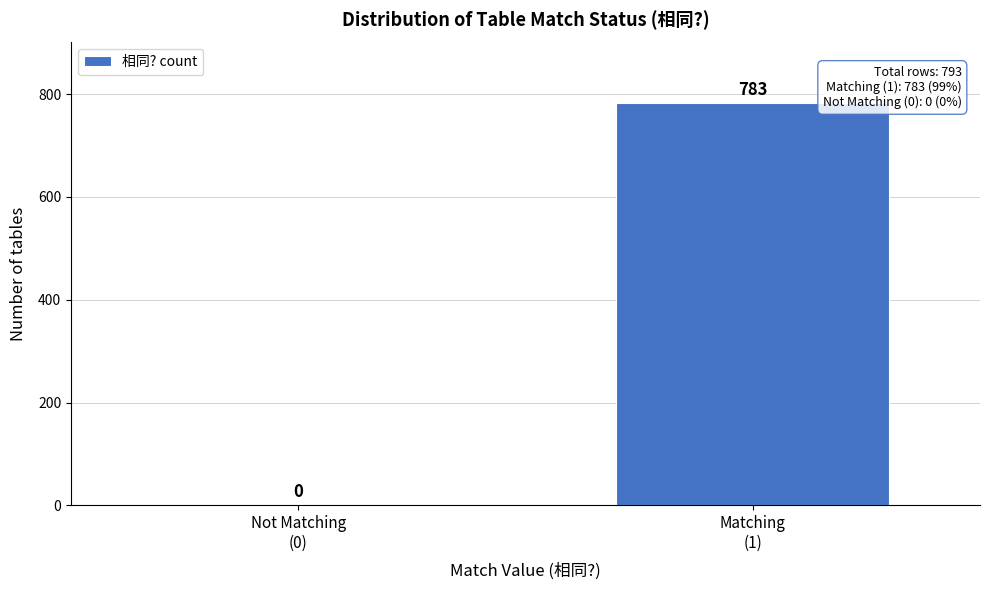

What is the greatest value displayed?

783